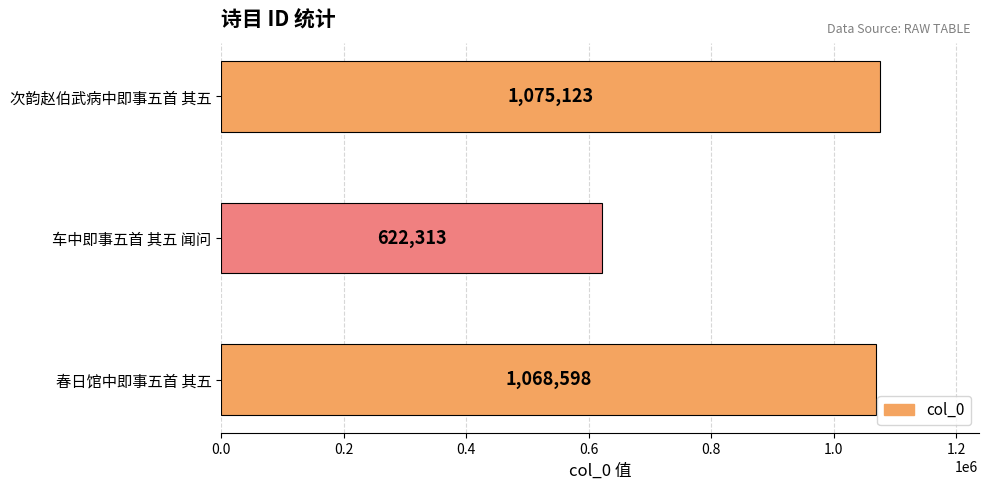

Is it true that the value at 车中即事五首 其五 闻问 is 841153?

False